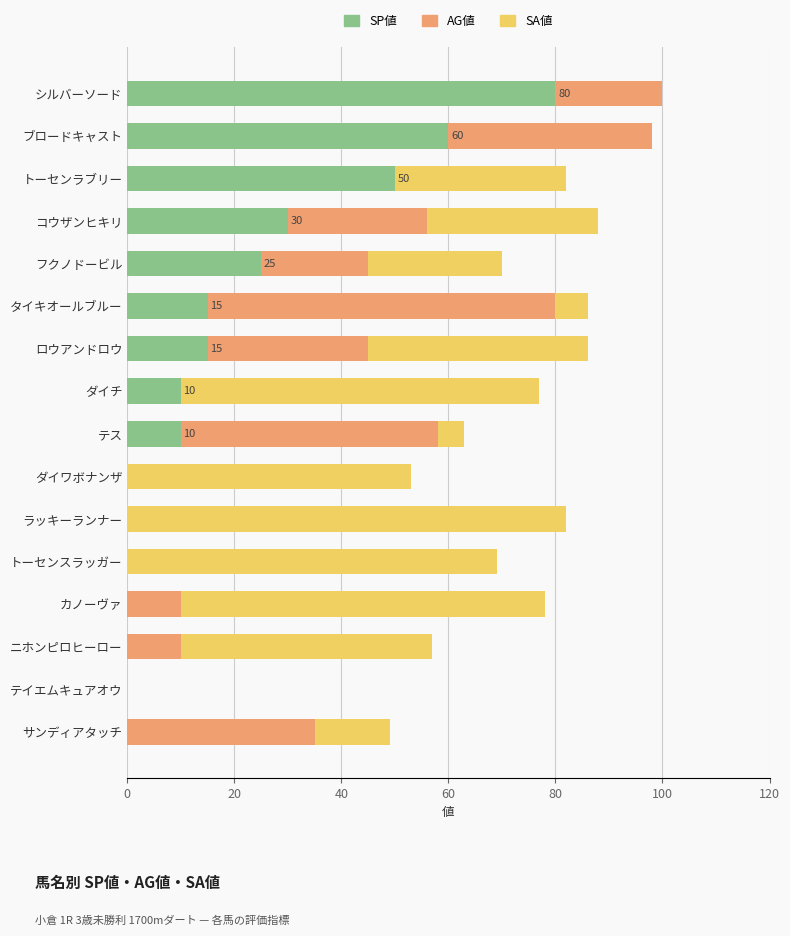

Rank the series at フクノドービル from lowest to highest value.

SP値, AG値, SA値